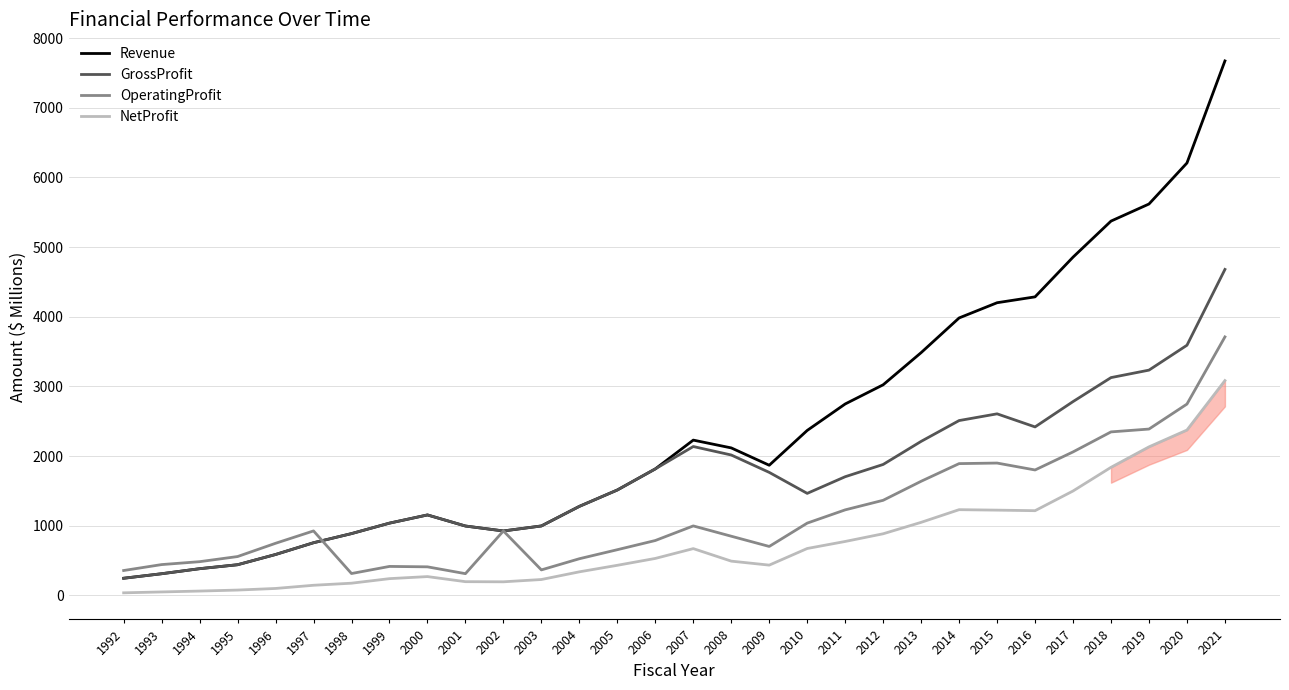

Rank the series by their maximum value, from lowest to highest.

NetProfit, OperatingProfit, GrossProfit, Revenue